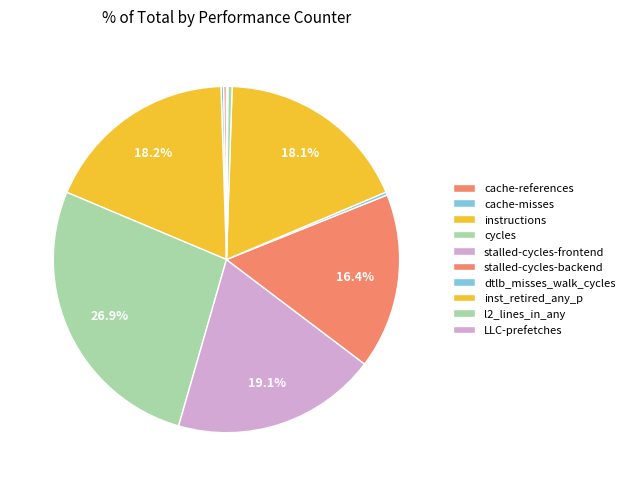

What is the change in value from instructions to l2_lines_in_any?

-41375562412